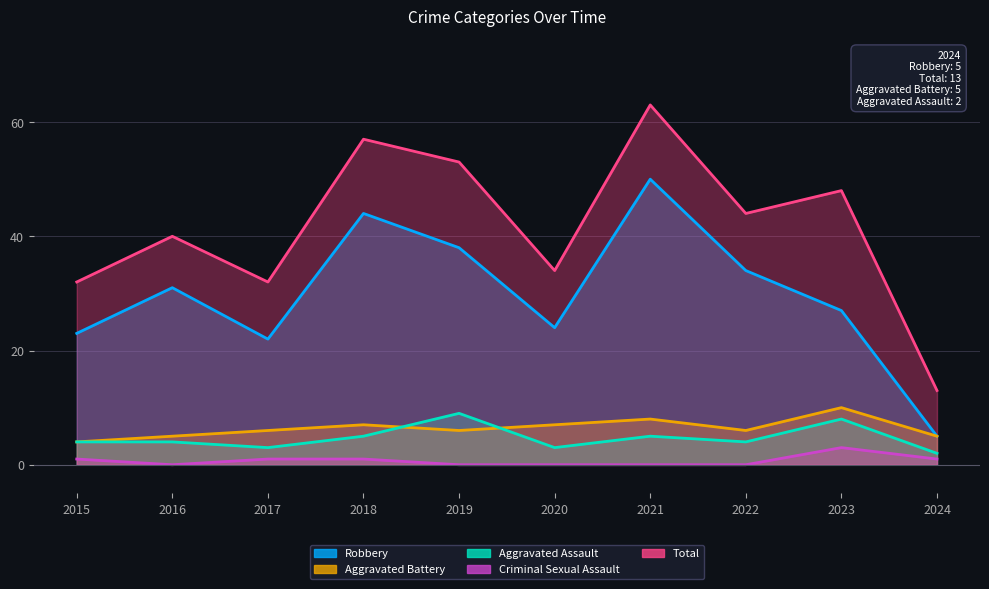

Which series has the largest total across all categories?

Total